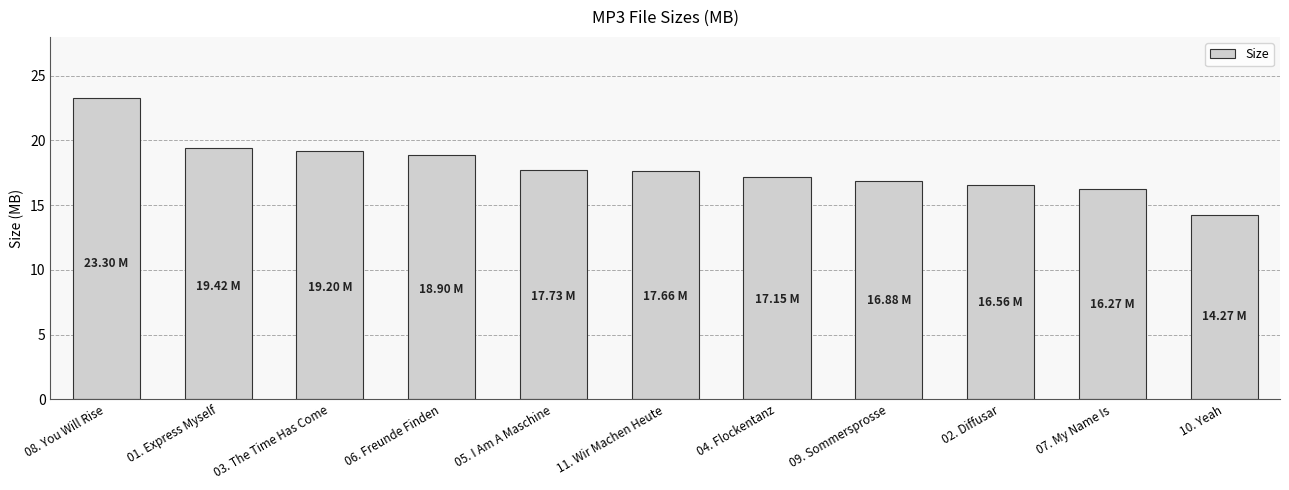

What is the difference between the maximum and minimum values?

9.0